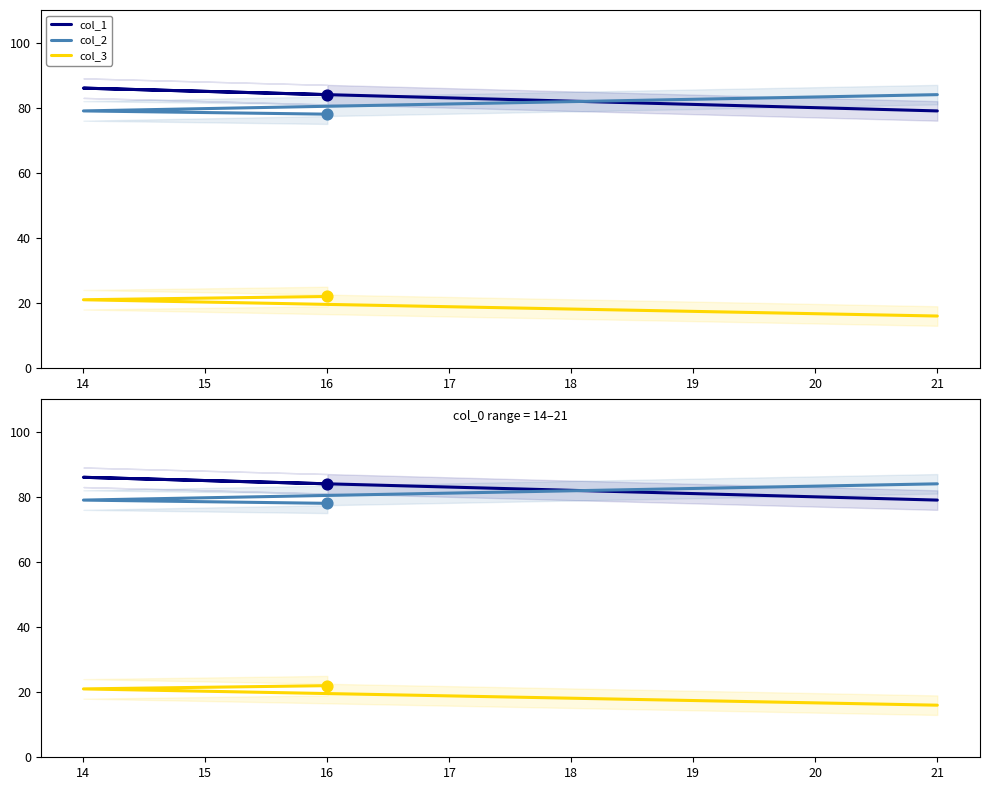

Which series contains the lowest Y value?

col_3